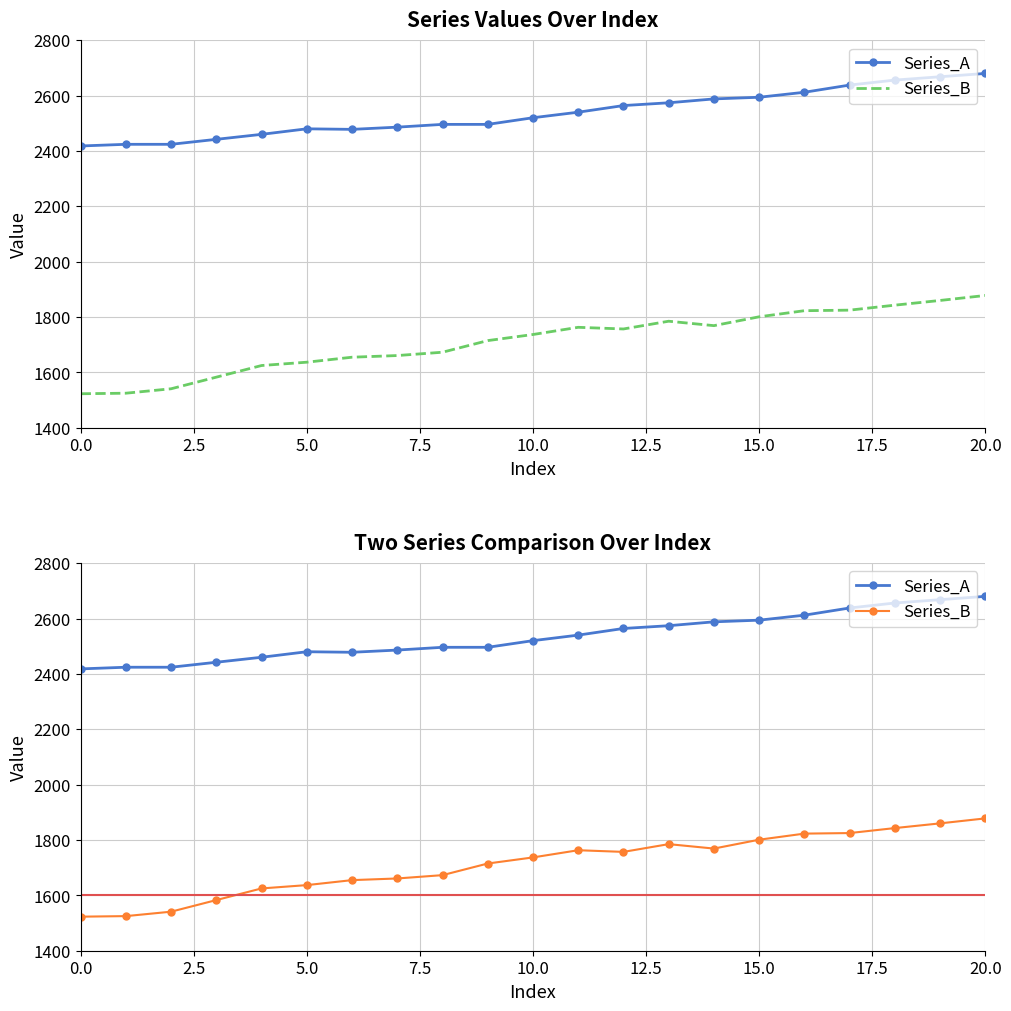

At how many categories does at least one series exceed 2494?

13